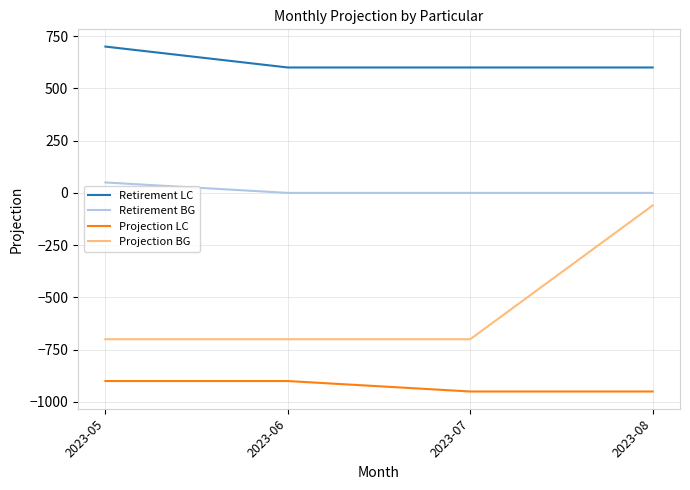

What is the spread (max minus min) of values at 2023-07?

1550